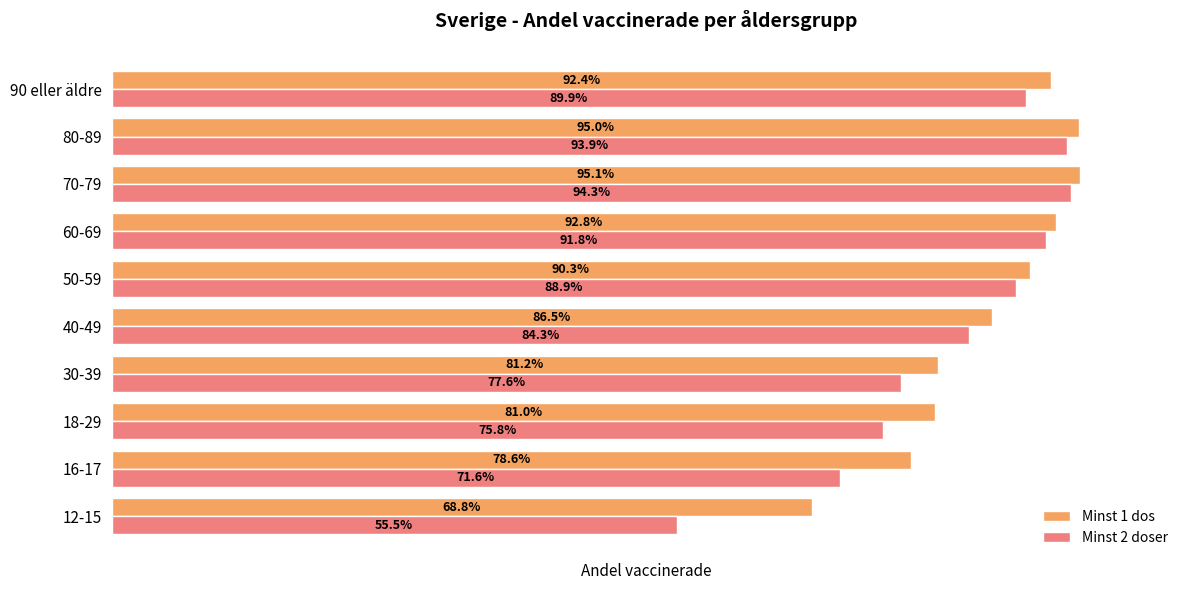

What are all the series names shown in the legend?

Minst 1 dos, Minst 2 doser